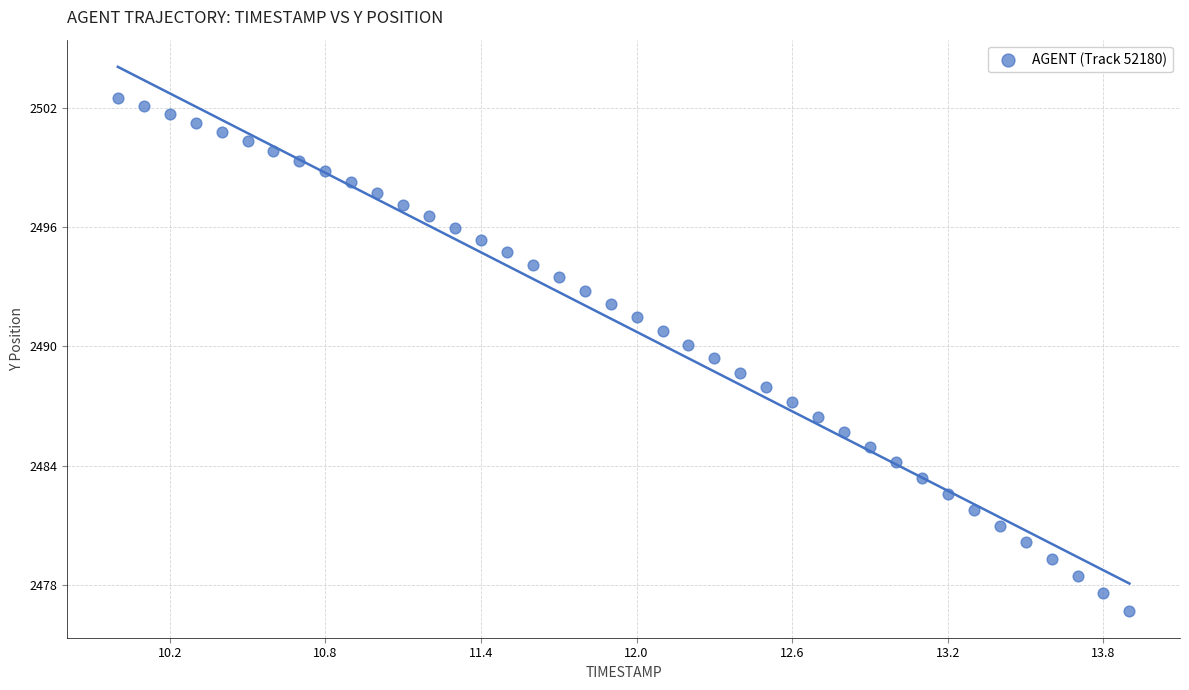

What is the range of Y values (max minus min)?

25.8